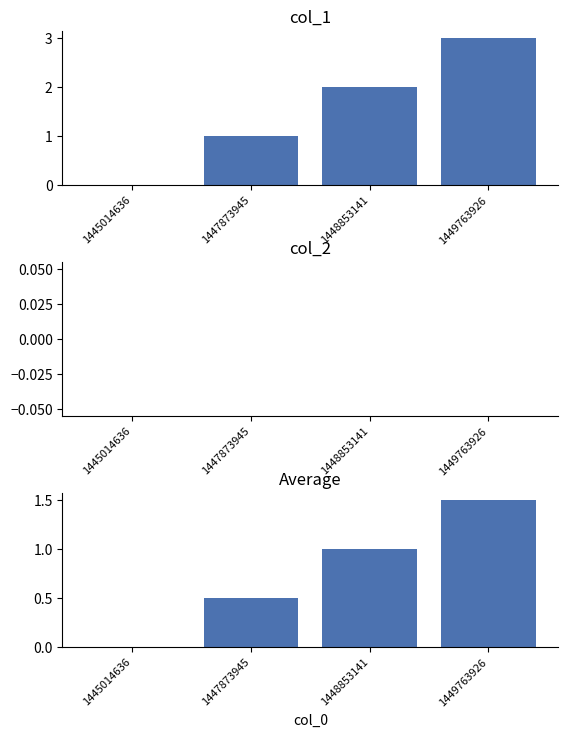

Reading left to right, list all the values displayed in this chart.

col_1: 0.0	1.0	2.0	3.0
col_2: 0.0	0.0	0.0	0.0
Average: 0.0	0.5	1.0	1.5